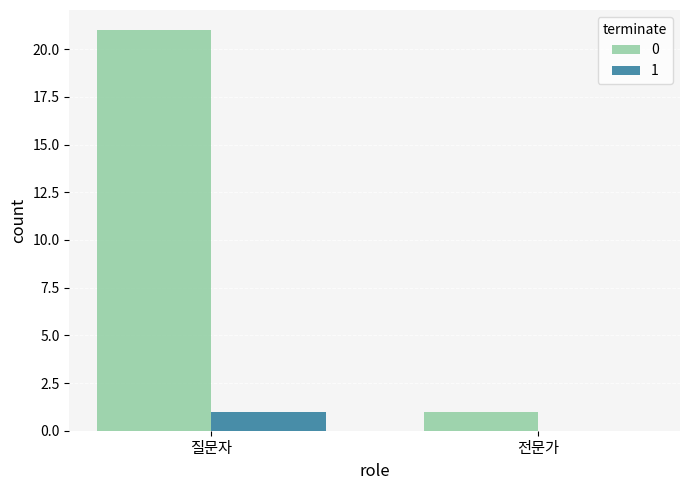

At which label does 1 reach its peak?

질문자